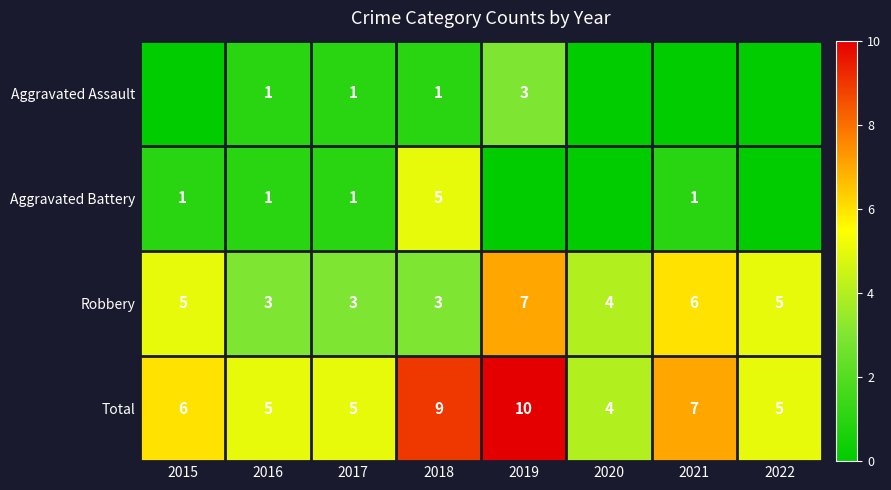

At which label is Total closest to 7?

2021